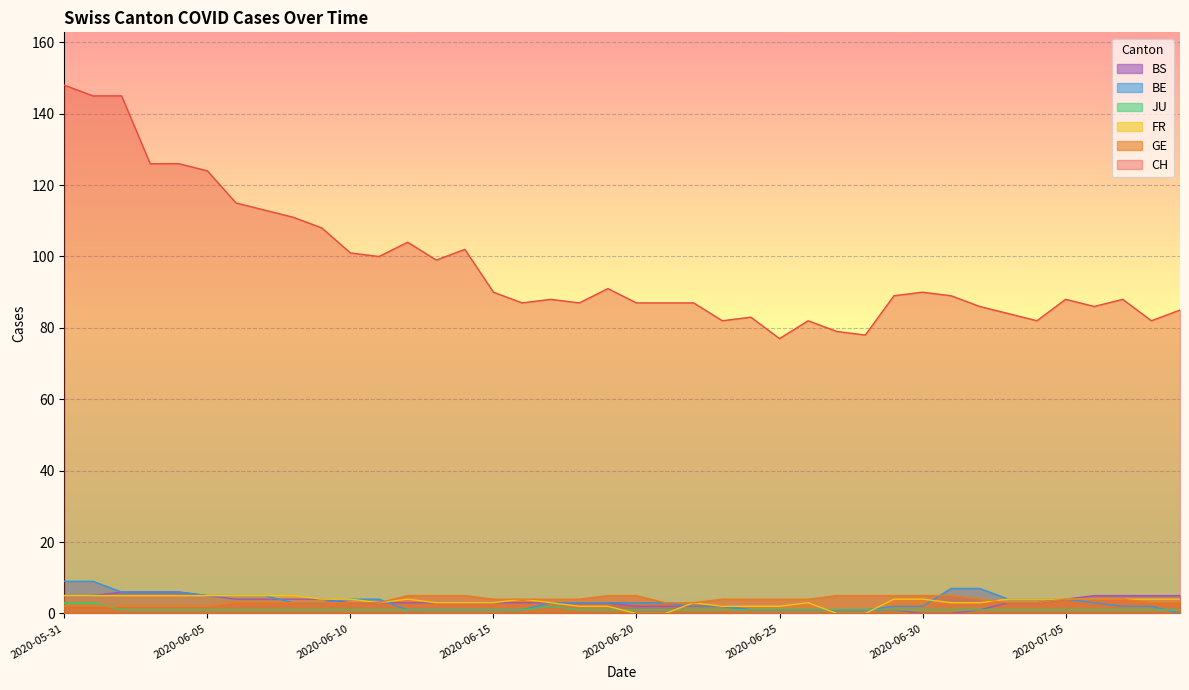

What is the label of the 4th point from the right?

2020-07-06